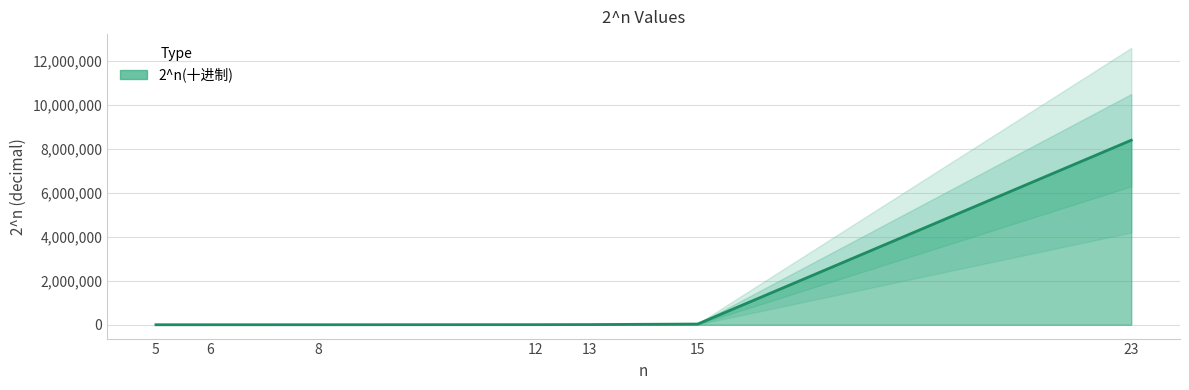

What is the value of the 4th point from the left?

4096